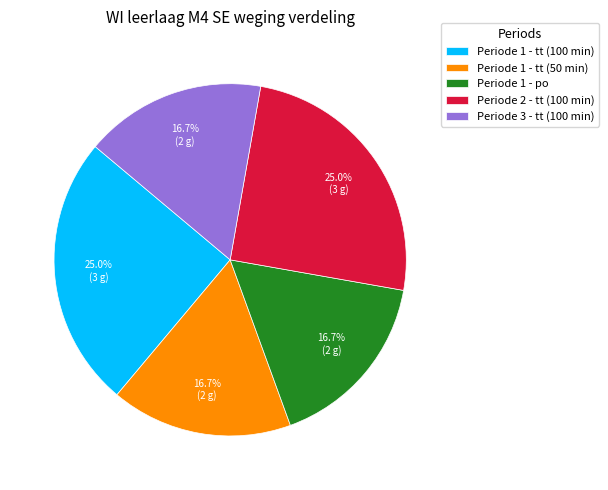

Count the number of slices in the pie.

5